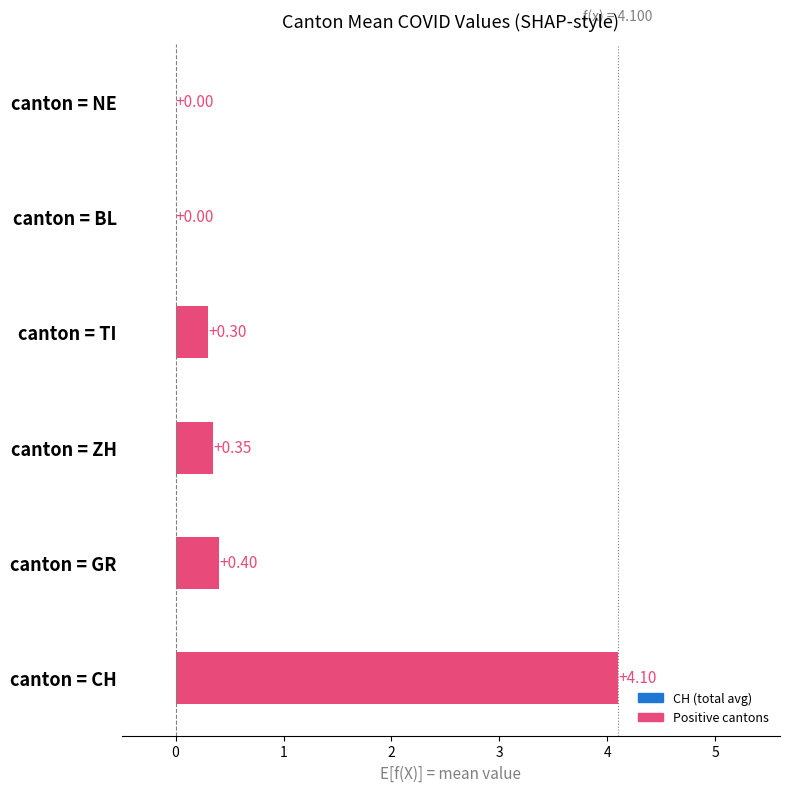

Count the number of data series in this chart.

1